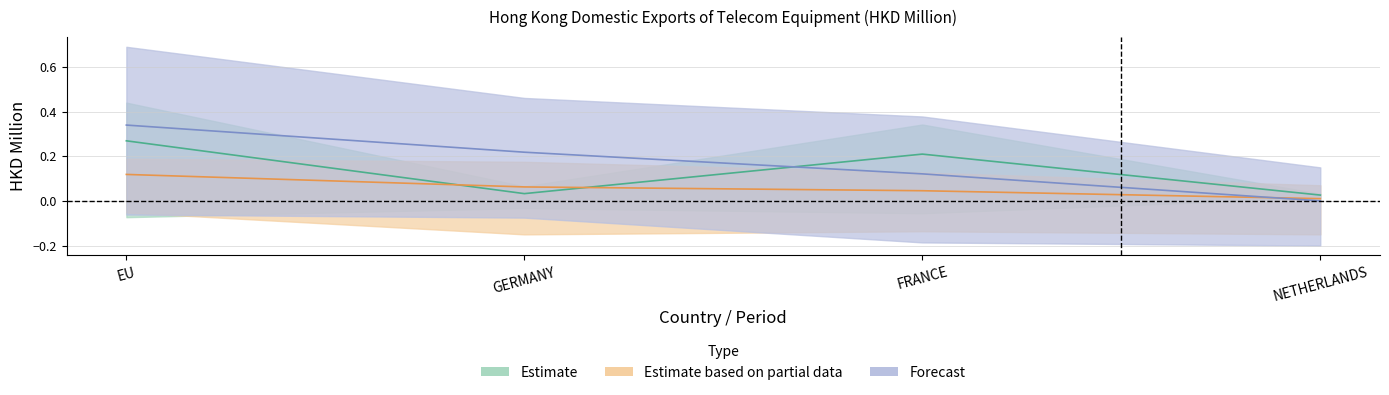

True or false: 201912 and 201712 intersect in this chart.

True